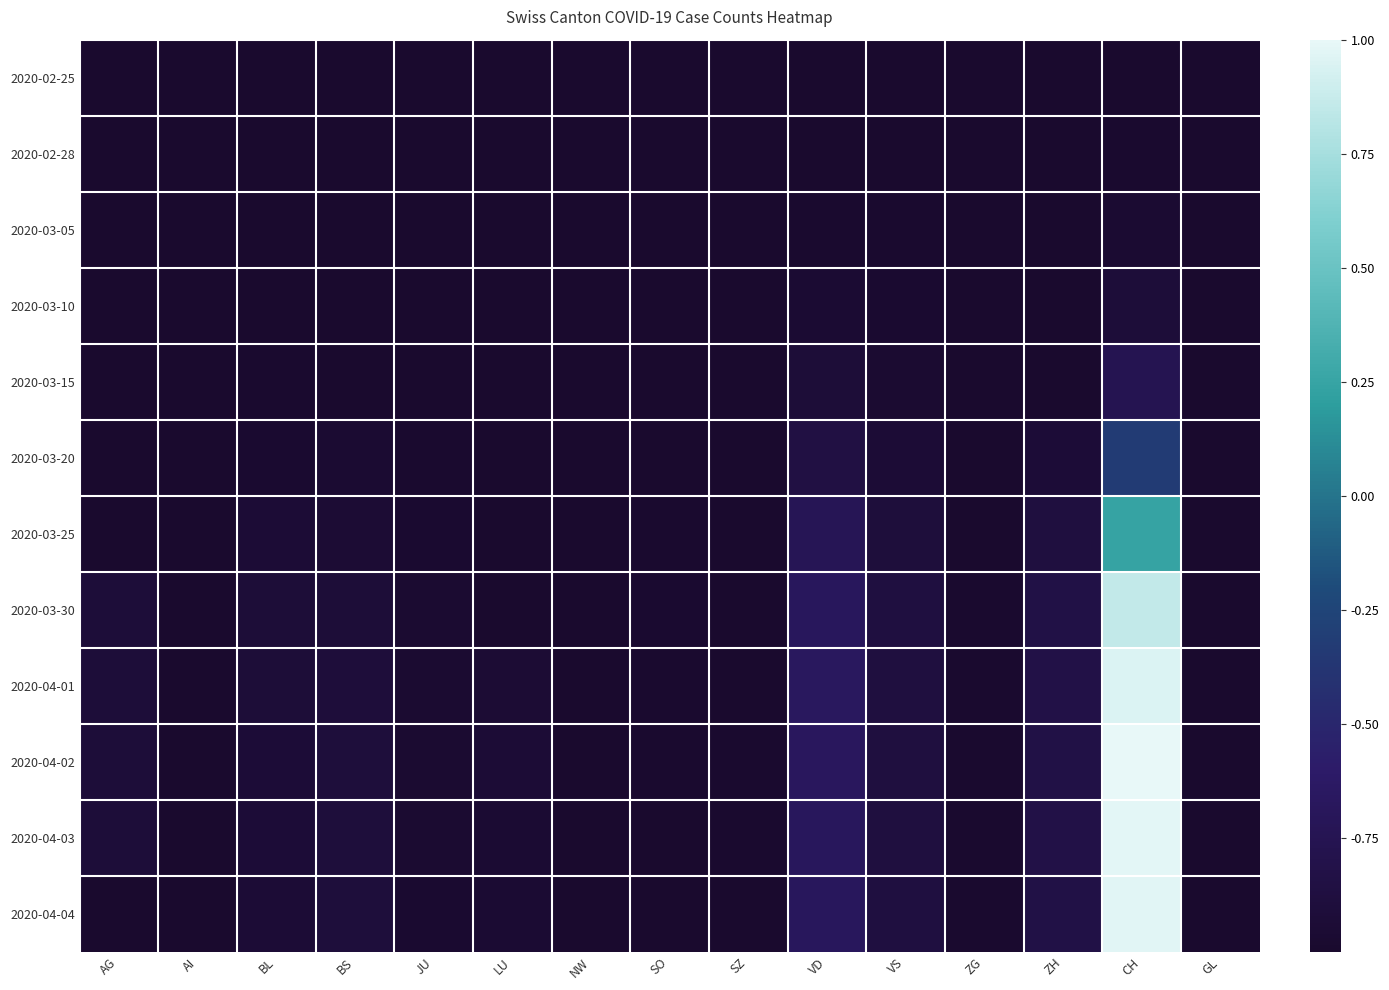

At which category is the sum across all series the highest?

CH